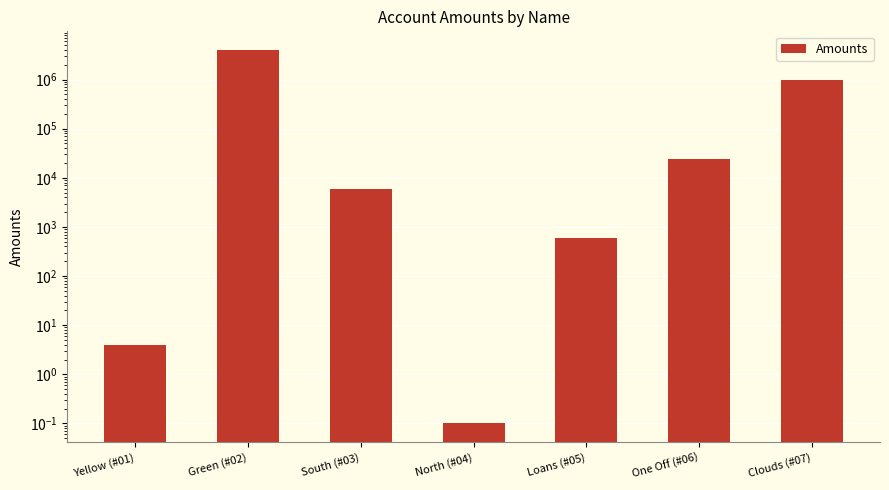

Reading right to left, what are all the values shown in this chart?

Clouds (#07)=1000000.0	One Off (#06)=24000.0	Loans (#05)=600.0	North (#04)=0.1	South (#03)=6000.0	Green (#02)=4000000.0	Yellow (#01)=4.0